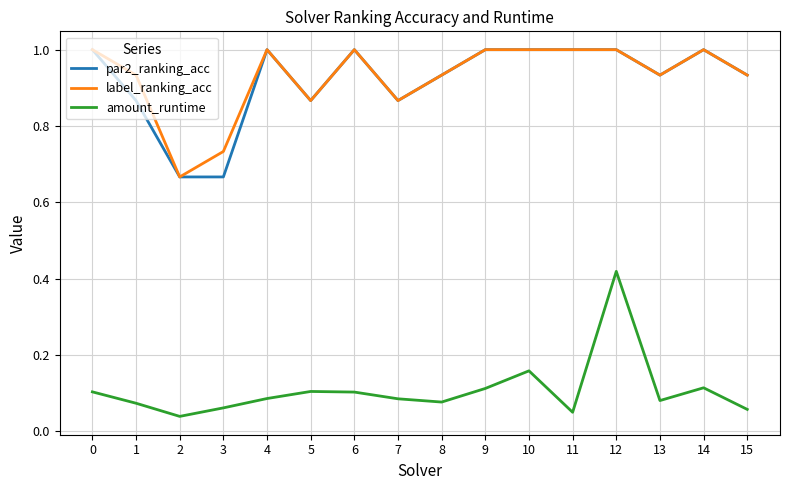

What is the difference between the highest and lowest values at 2?

0.6